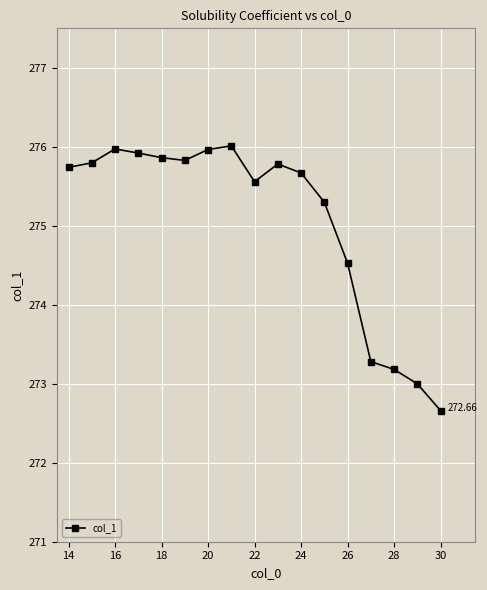

How many values are below 275?

5